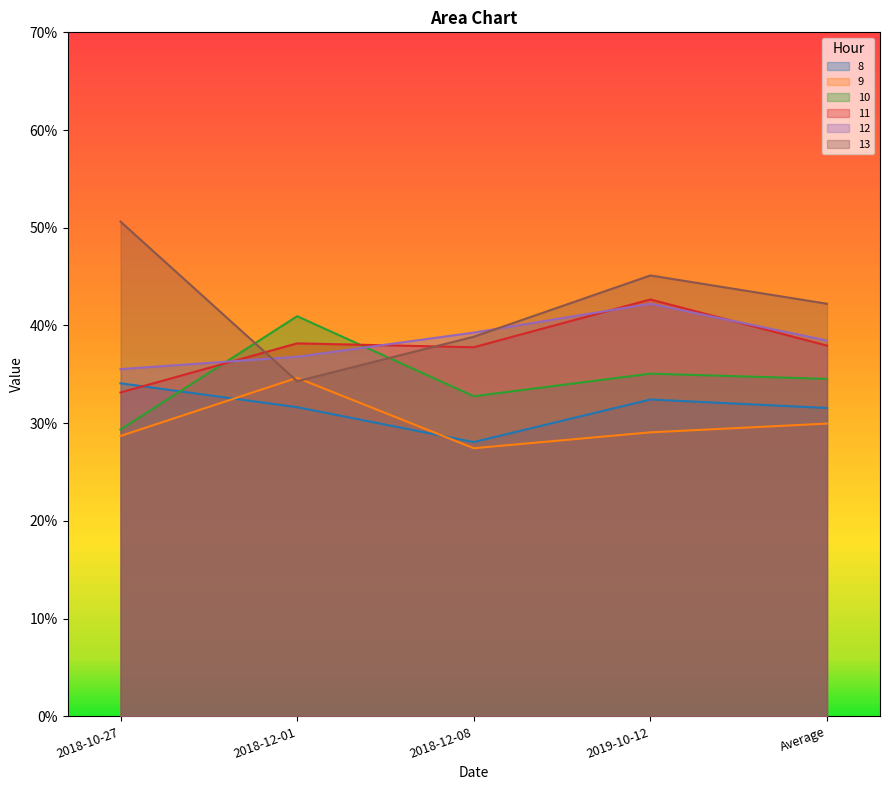

Reading left to right, list all the values displayed in this chart.

8: 0.3	0.3	0.3	0.3	0.3
9: 0.3	0.3	0.3	0.3	0.3
10: 0.3	0.4	0.3	0.4	0.3
11: 0.3	0.4	0.4	0.4	0.4
12: 0.4	0.4	0.4	0.4	0.4
13: 0.5	0.3	0.4	0.5	0.4